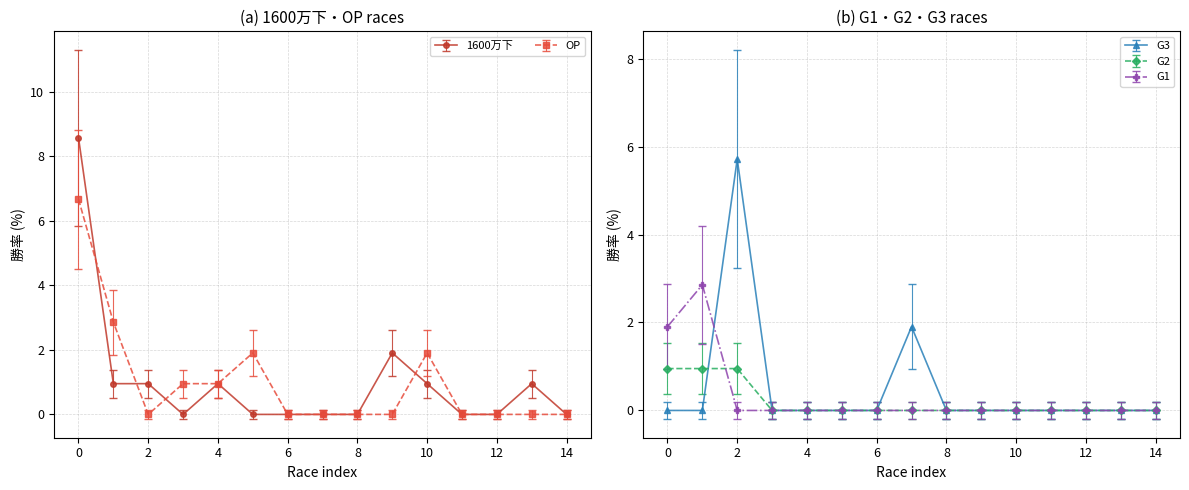

True or false: G3 and 1600万下 cross at least once.

True